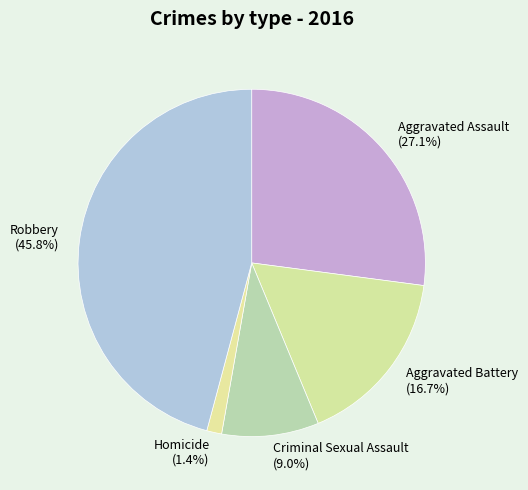

True or false: Aggravated Battery accounts for 27% of the total.

False